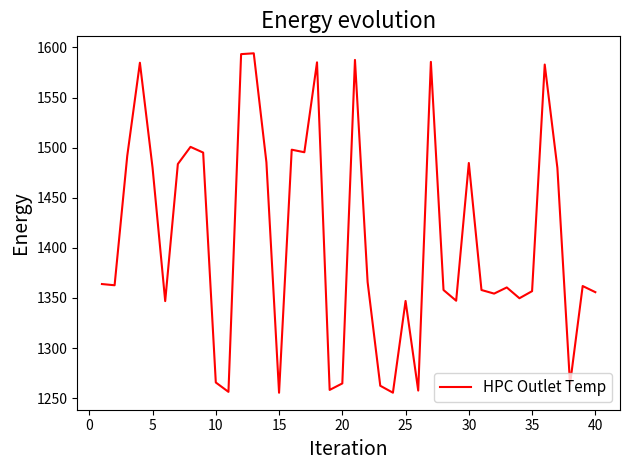

What is the maximum value shown in the chart?

1594.1